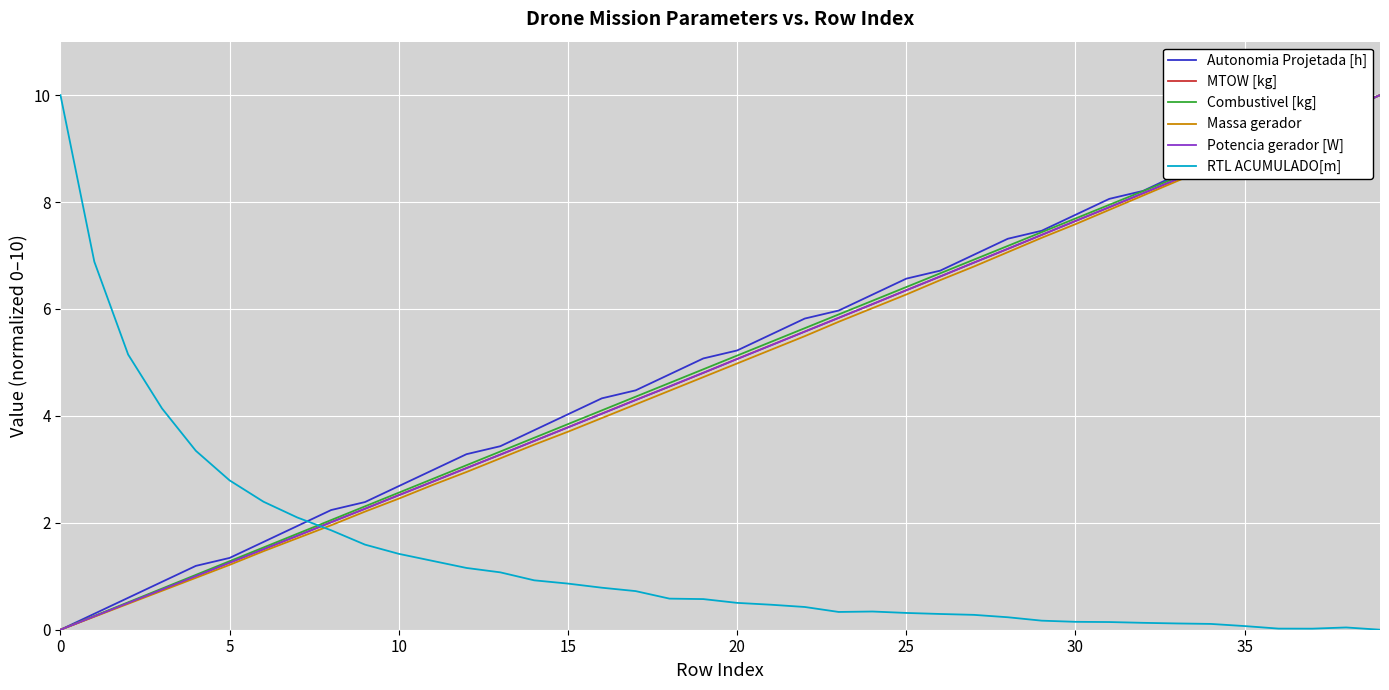

What is the average value of the Massa gerador series?

4.9